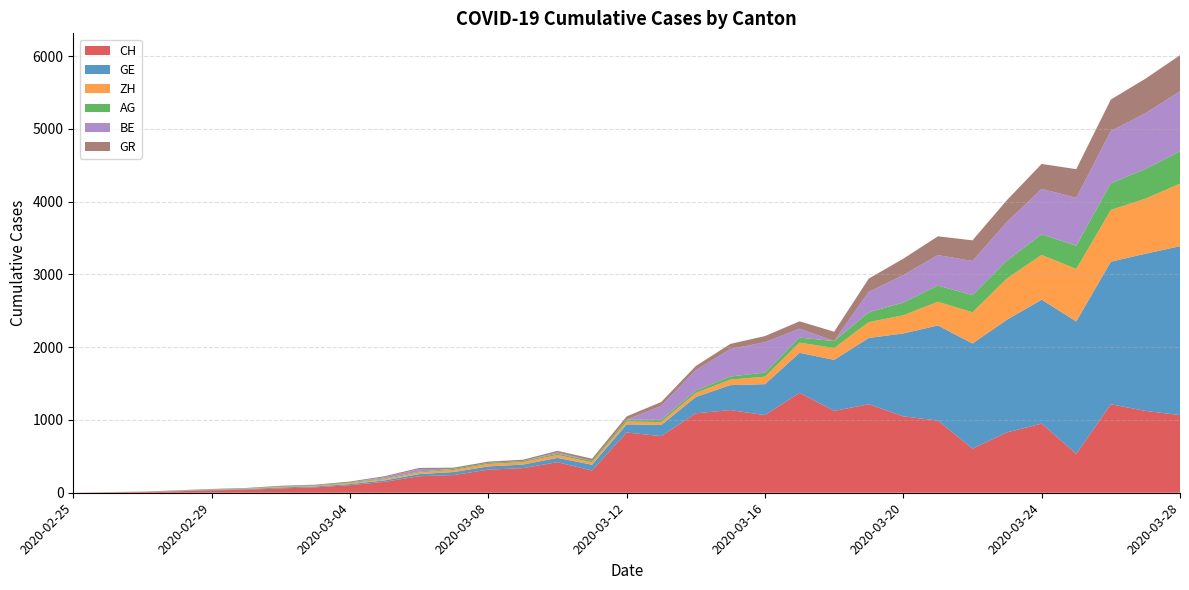

Reading left to right, transcribe all the data shown in this chart.

CH: 0	5	10	20	33	41	60	74	104	150	227	243	318	338	420	306	828	778	1092	1136	1067	1374	1125	1216	1050	992	606	830	950	534	1216	1125	1067
GE: 0	1	1	4	8	9	13	13	15	20	29	42	44	49	59	79	112	153	224	343	425	549	701	911	1139	1307	1445	1549	1703	1820	1959	2160	2321
ZH: 0	0	2	2	2	6	7	8	13	15	23	29	34	34	40	32	39	40	55	76	103	140	163	218	250	326	429	568	616	722	711	757	860
AG: 0	1	1	1	3	4	7	7	10	11	12	14	14	15	18	20	27	30	33	43	56	69	96	134	175	223	235	245	283	318	367	407	444
BE: 0	0	0	0	0	0	0	0	0	17	34	0	0	0	17	0	0	193	282	377	418	123	0	282	377	418	470	532	624	660	718	767	826
GR: 0	2	2	6	6	6	9	9	12	14	16	17	18	18	22	31	43	53	56	71	84	101	128	182	226	258	284	300	343	393	433	474	495